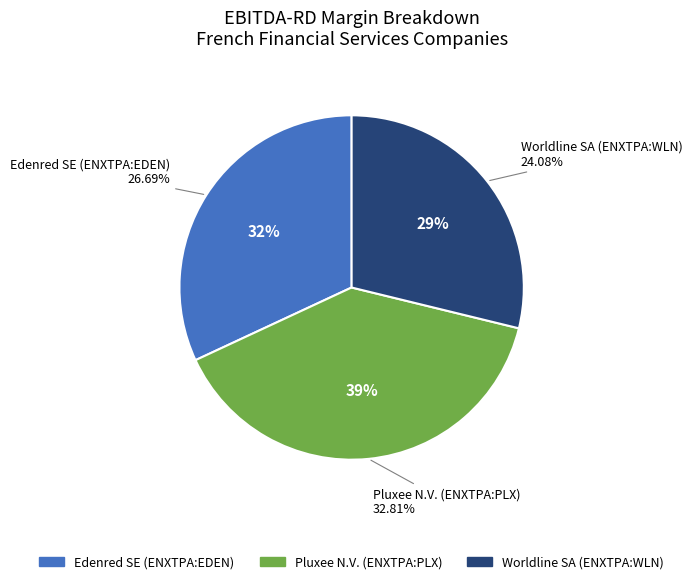

Count the number of slices in the pie.

3